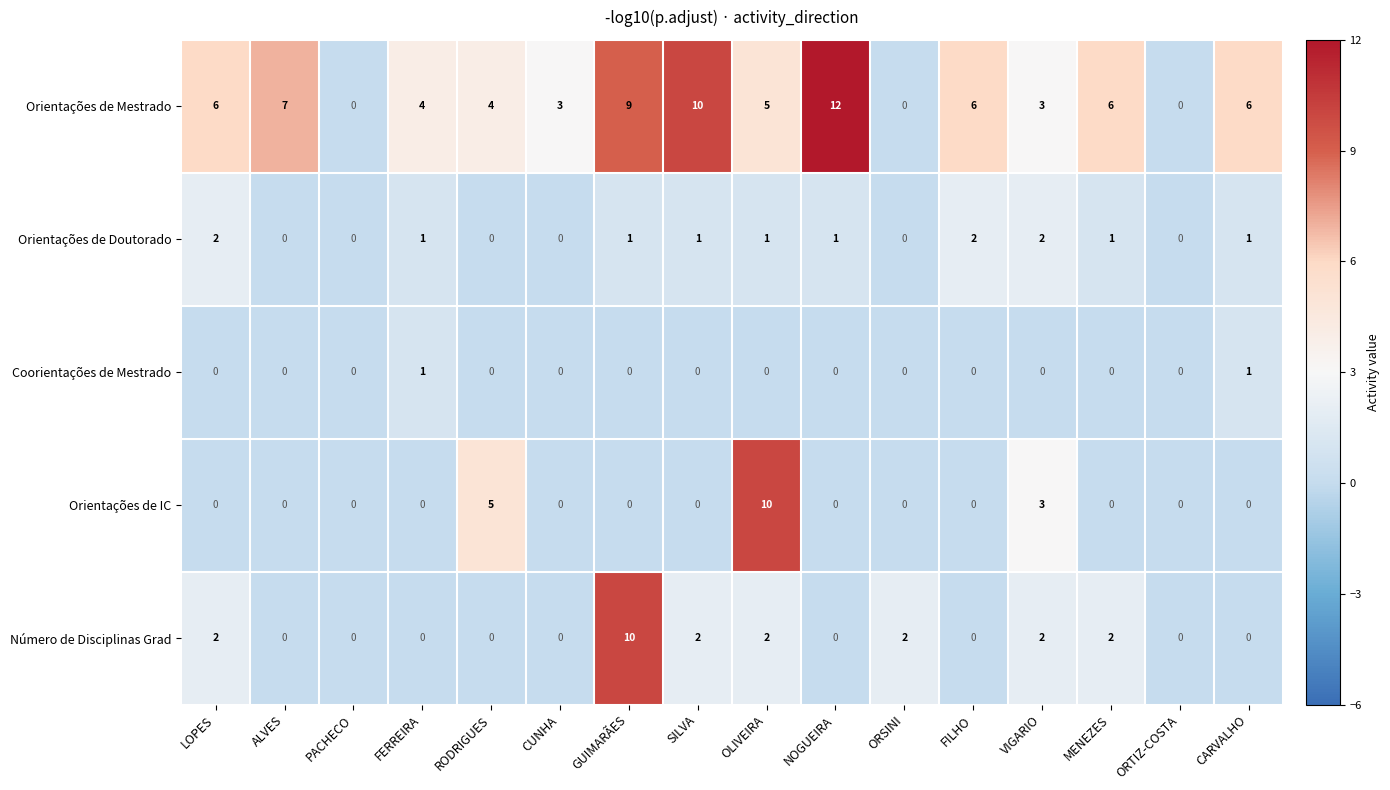

Is it true that Orientações de IC equals 10 at OLIVEIRA?

True